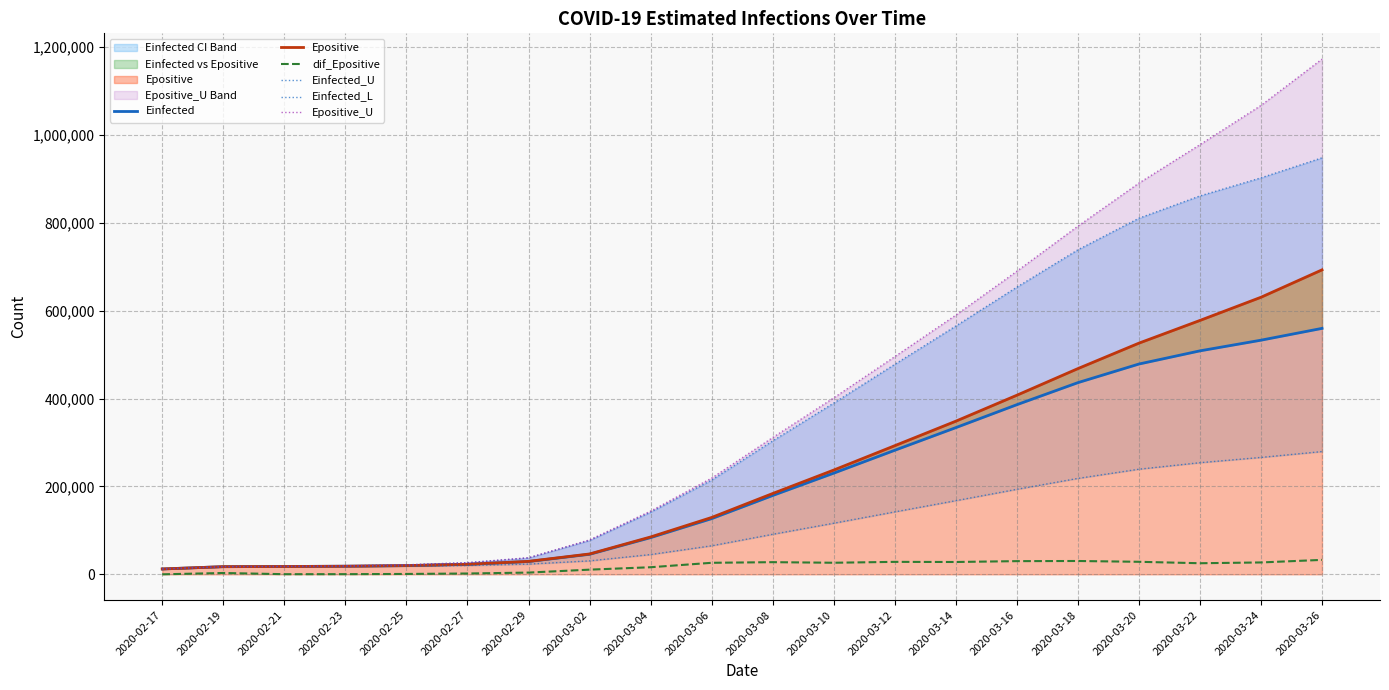

True or false: Einfected has a value of 230247.9 at 2020-03-10.

True